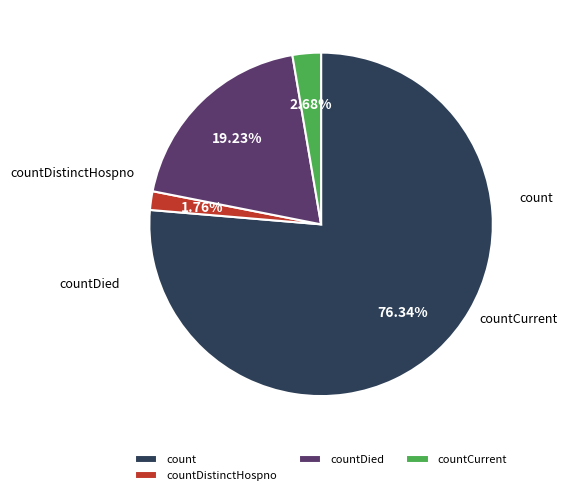

To the nearest percent, what portion does countDied represent?

19%